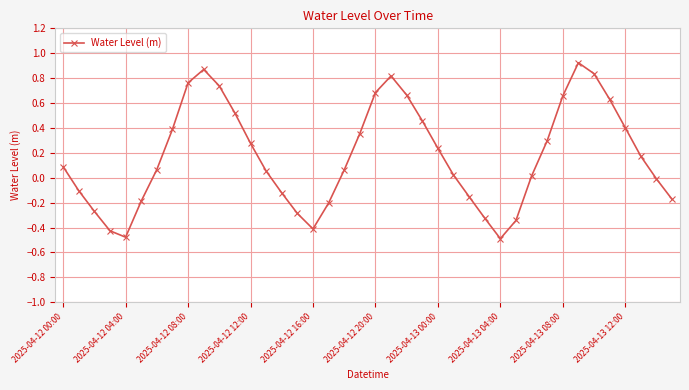

What is the difference between the maximum and second lowest values?

1.4